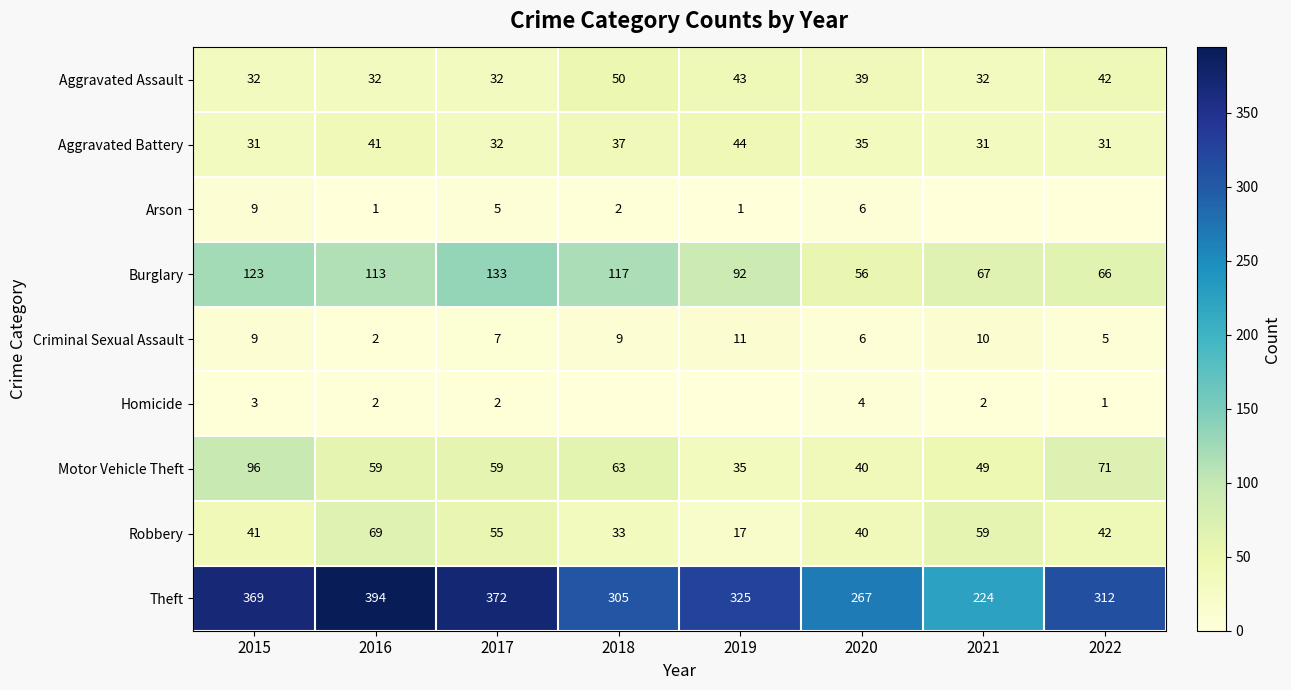

List the labels in order of Burglary value, smallest first.

2020, 2022, 2021, 2019, 2016, 2018, 2015, 2017